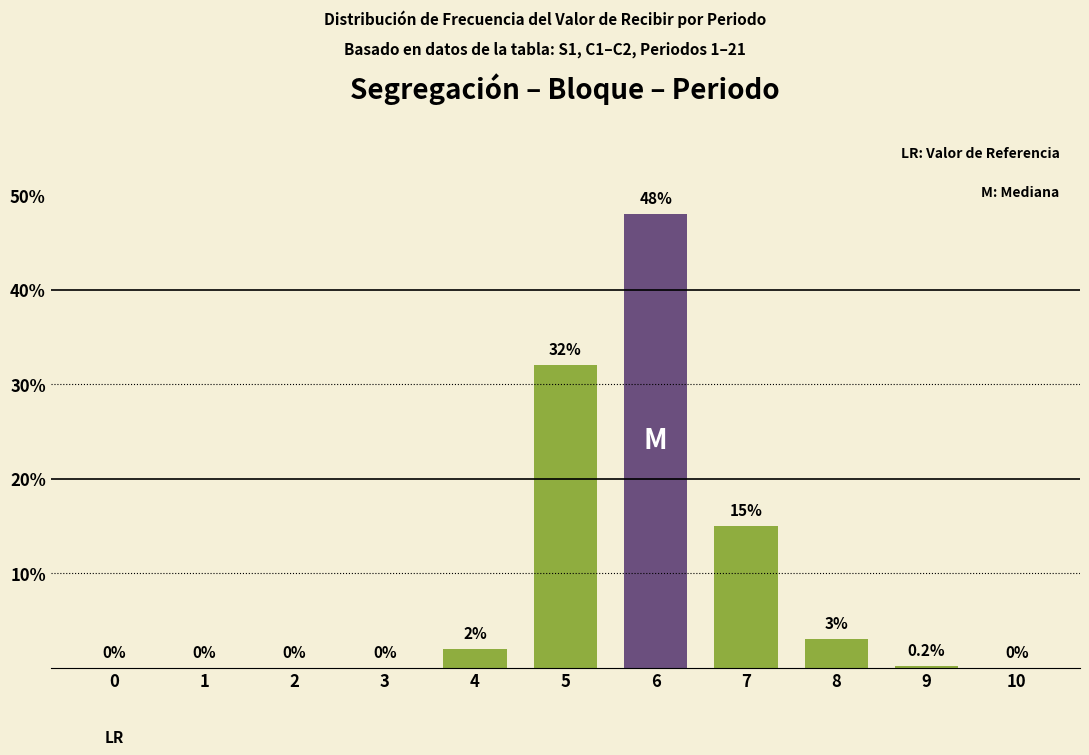

Reading left to right, transcribe all the data shown in this chart.

0.0	0.0	0.0	0.0	2.0	32.0	48.0	15.0	3.0	0.2	0.0